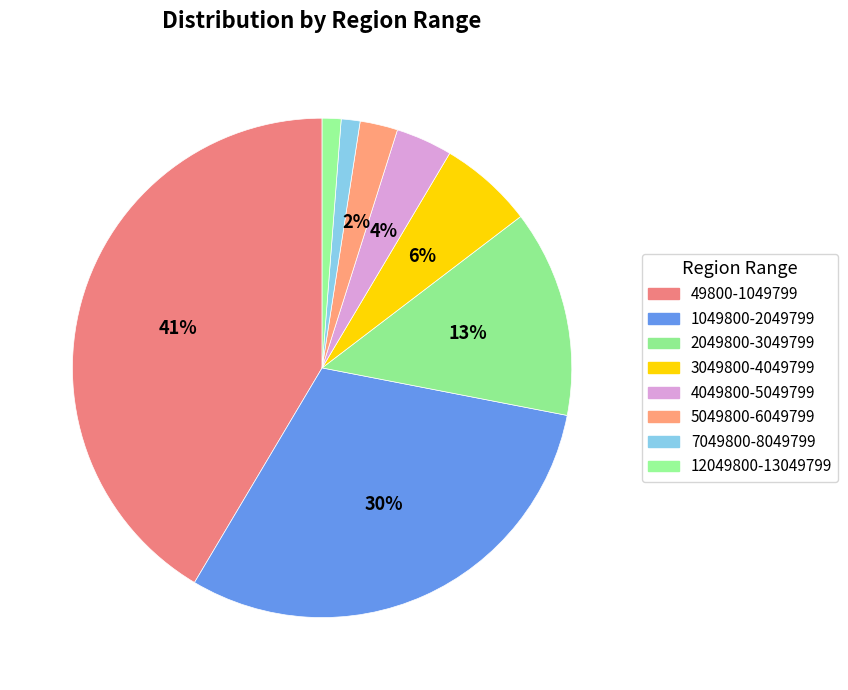

Does any single category account for the majority?

No